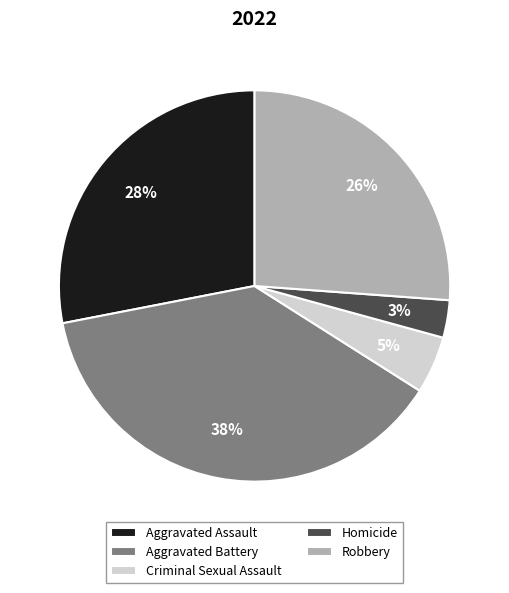

Is it true that Criminal Sexual Assault is 5% of the pie?

True